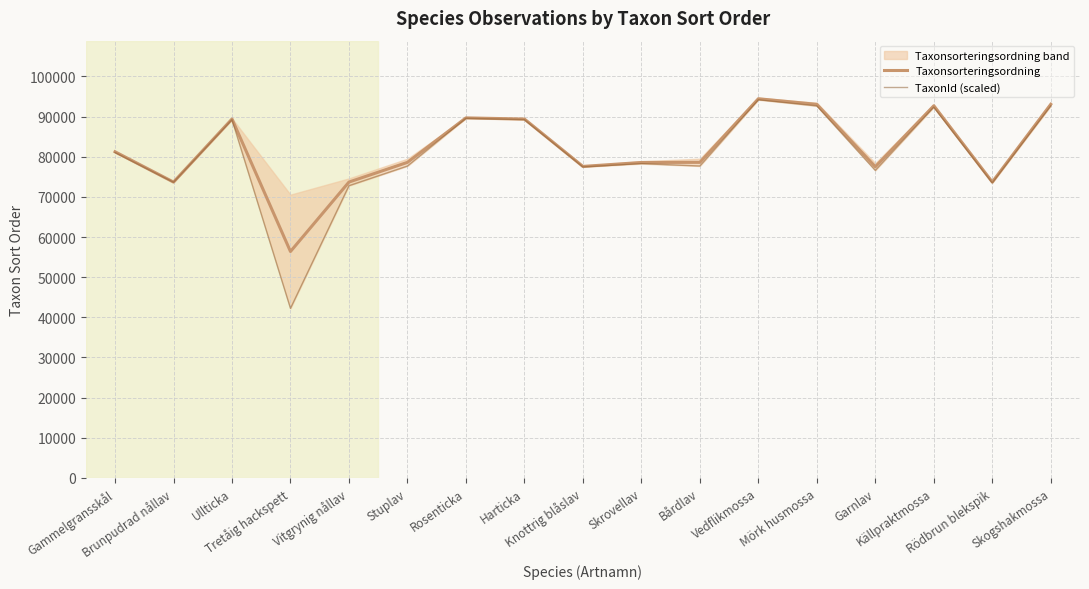

What are all the series names shown in the legend?

Taxonsorteringsordning, TaxonId (scaled)